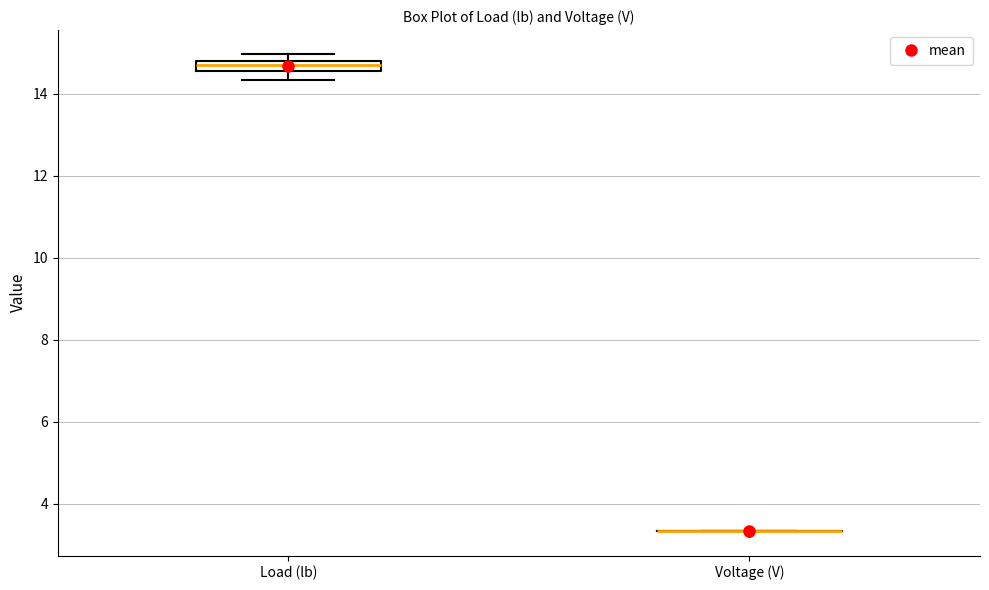

Where is the upper edge of the box for Load (lb) on the y-axis? The values are not printed on the chart, so give them approximately, as read against the axis.

14.8